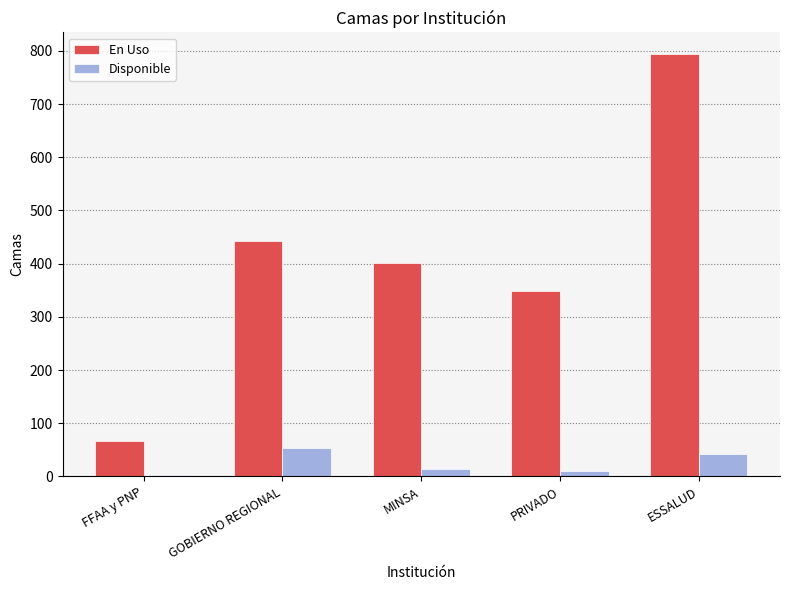

How many bars are there in total?

10